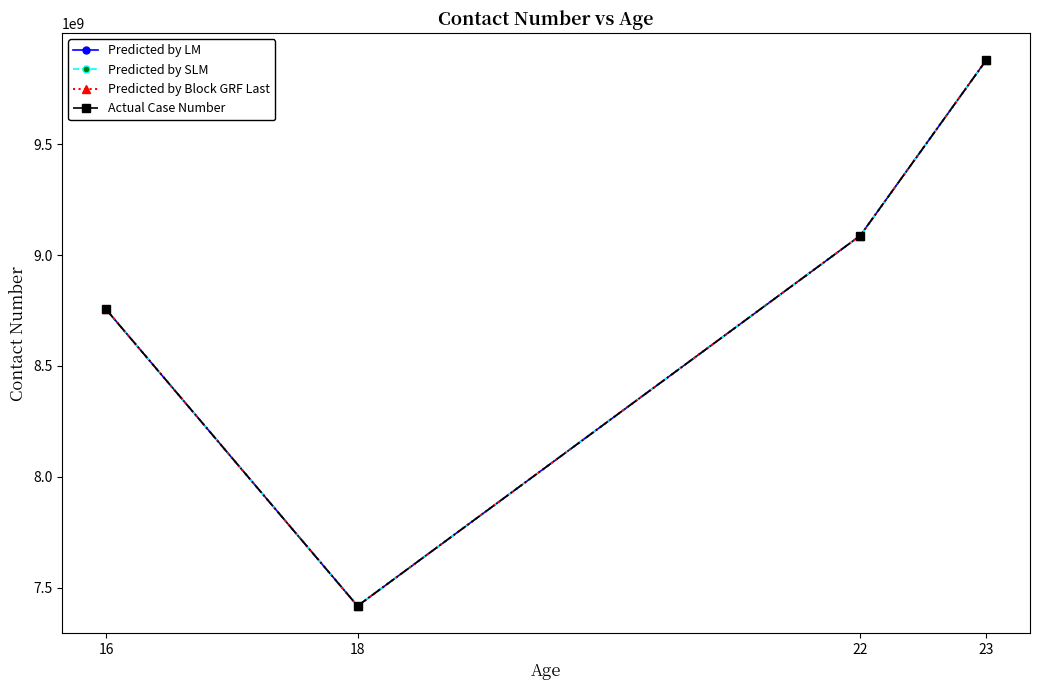

How many lines are shown in the chart?

4